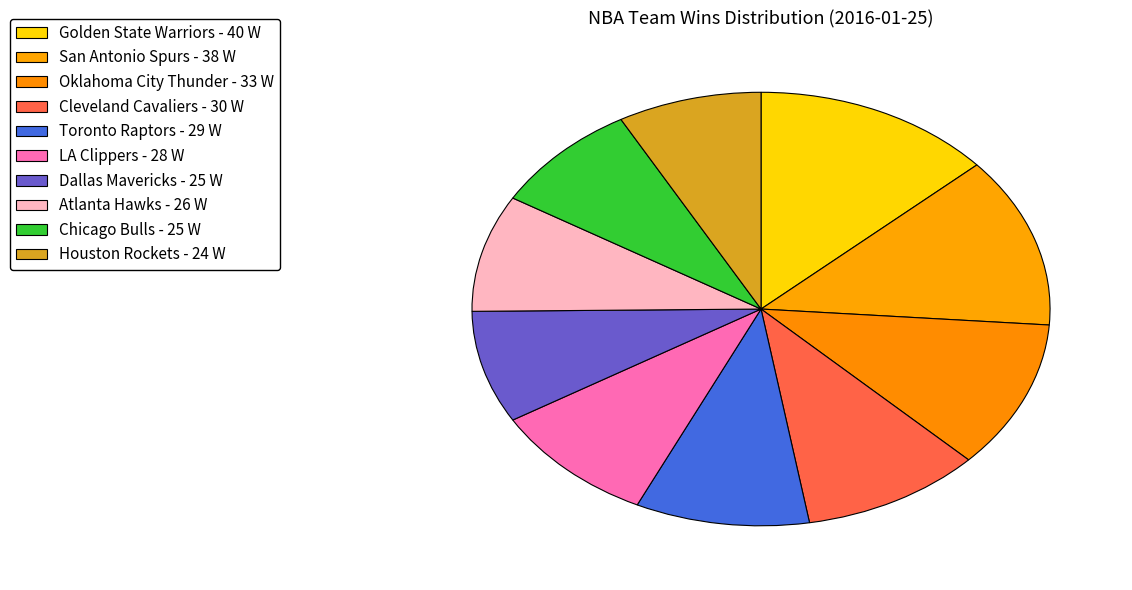

True or false: Chicago Bulls accounts for 8% of the total.

True